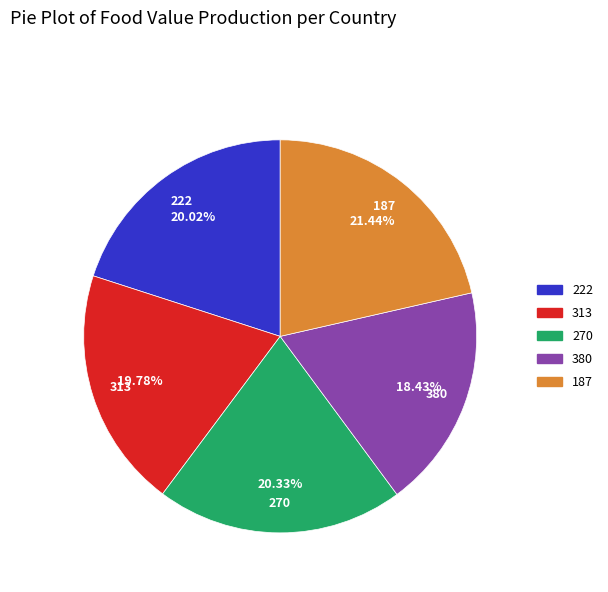

To the nearest percent, what is the difference between the 187 and 380 slice percentages?

3%